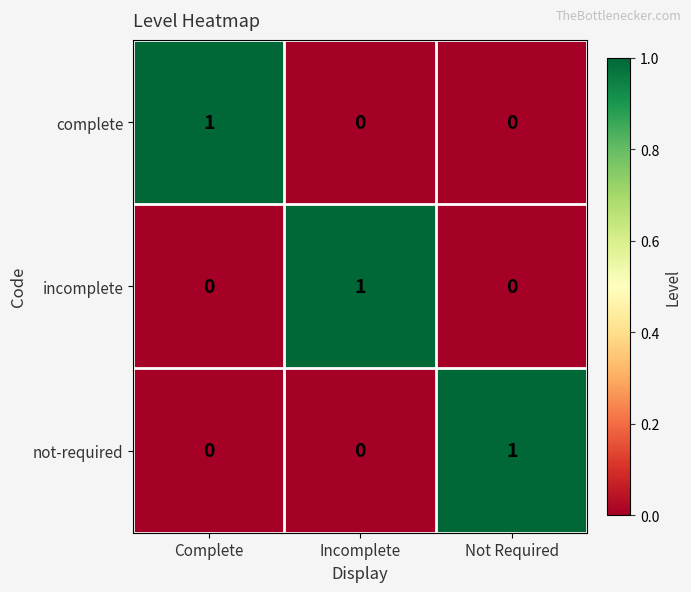

How many distinct data groups are displayed?

3